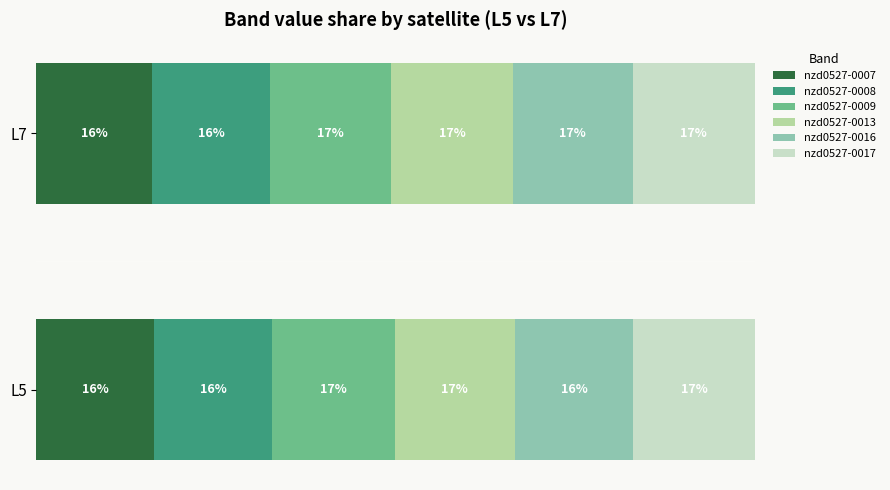

What is the sum of all nzd0527-0007 values?

32.4